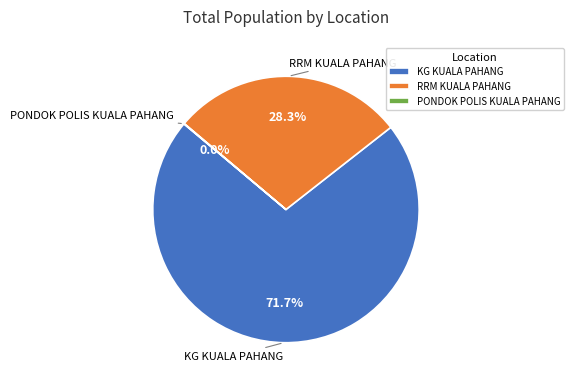

Which category has the biggest portion of the pie?

KG KUALA PAHANG